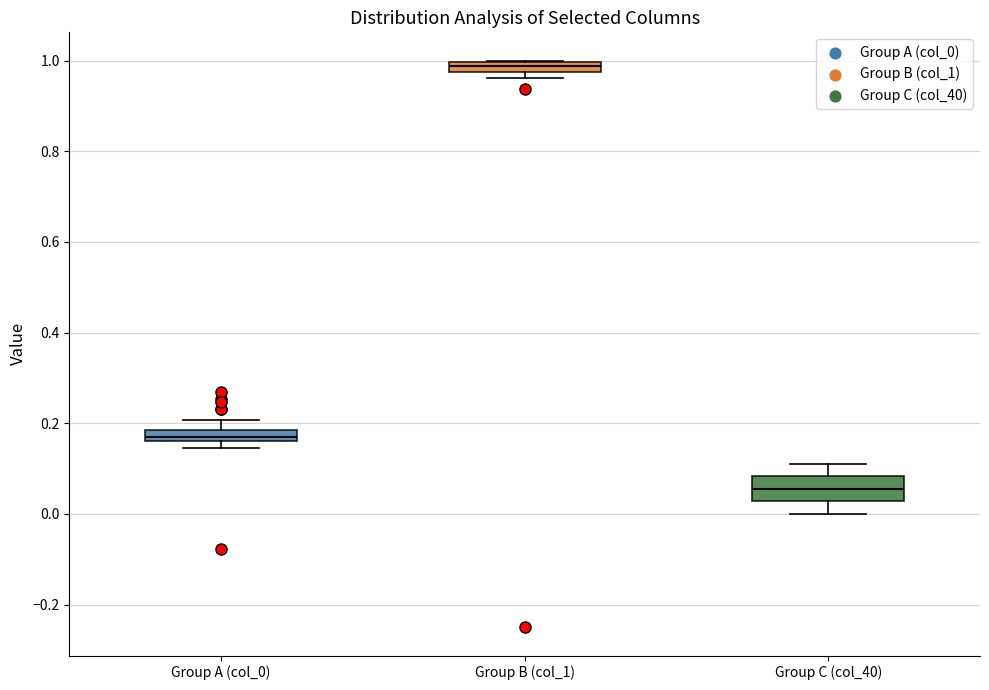

Which box has the highest median line?

Group B (col_1)